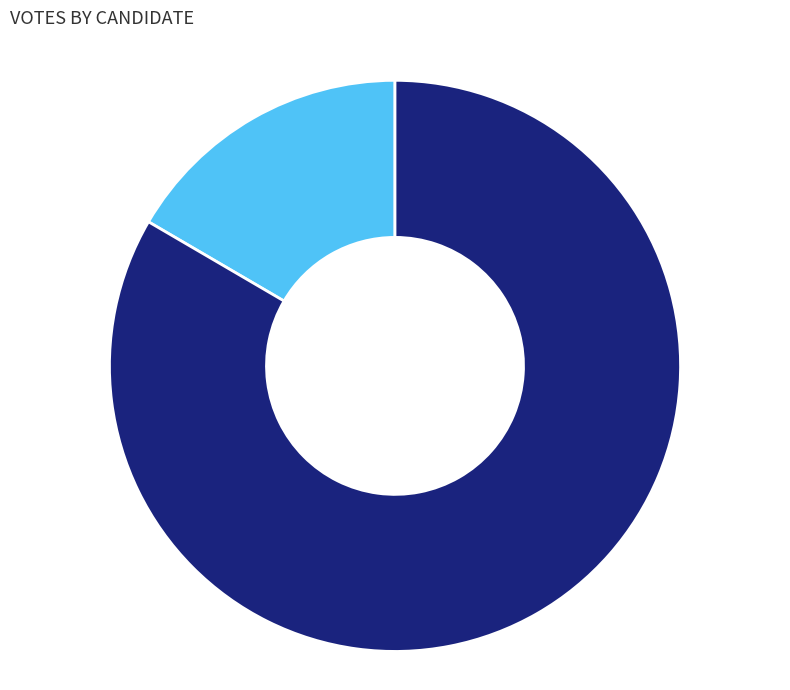

Is it true that hiettt is 83% of the pie?

True